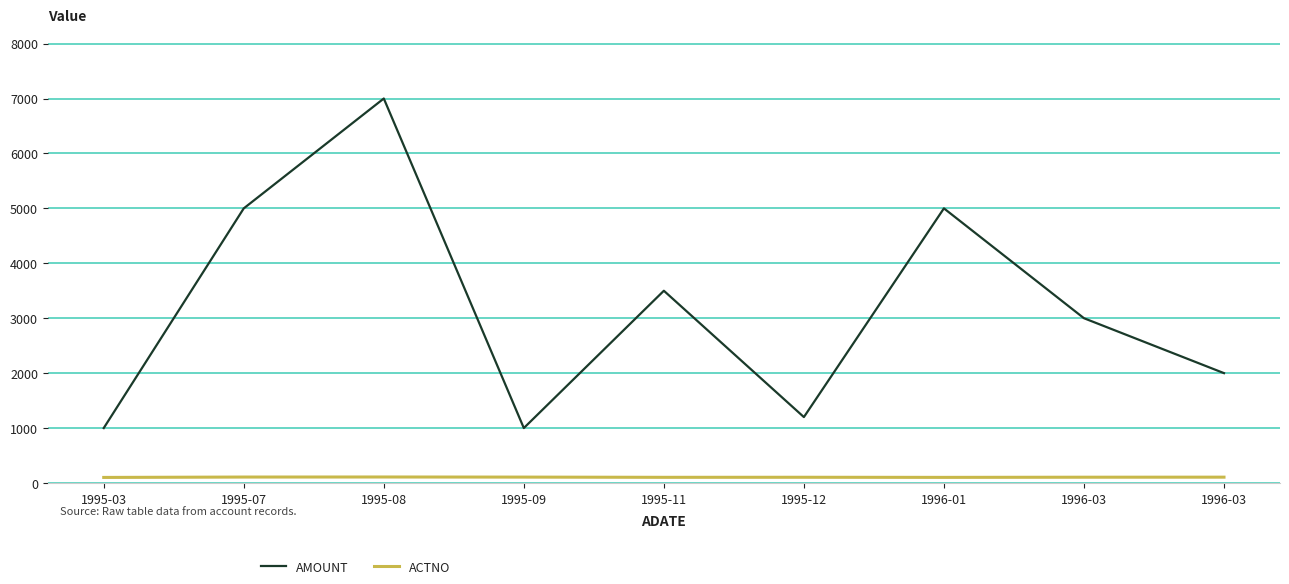

List the series in order of their overall mean, highest first.

AMOUNT, ACTNO